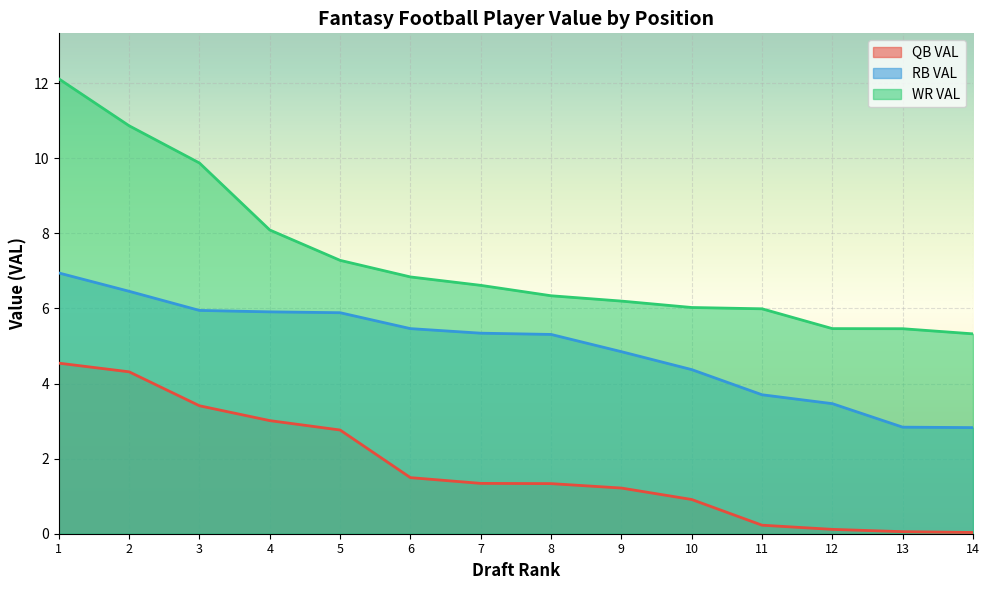

Reading left to right, list all the values displayed in this chart.

QB VAL: 4.5	4.3	3.4	3.0	2.8	1.5	1.3	1.3	1.2	0.9	0.2	0.1	0.1	0.0
RB VAL: 6.9	6.5	5.9	5.9	5.9	5.5	5.3	5.3	4.8	4.4	3.7	3.5	2.8	2.8
WR VAL: 12.1	10.9	9.9	8.1	7.3	6.8	6.6	6.3	6.2	6.0	6.0	5.5	5.5	5.3